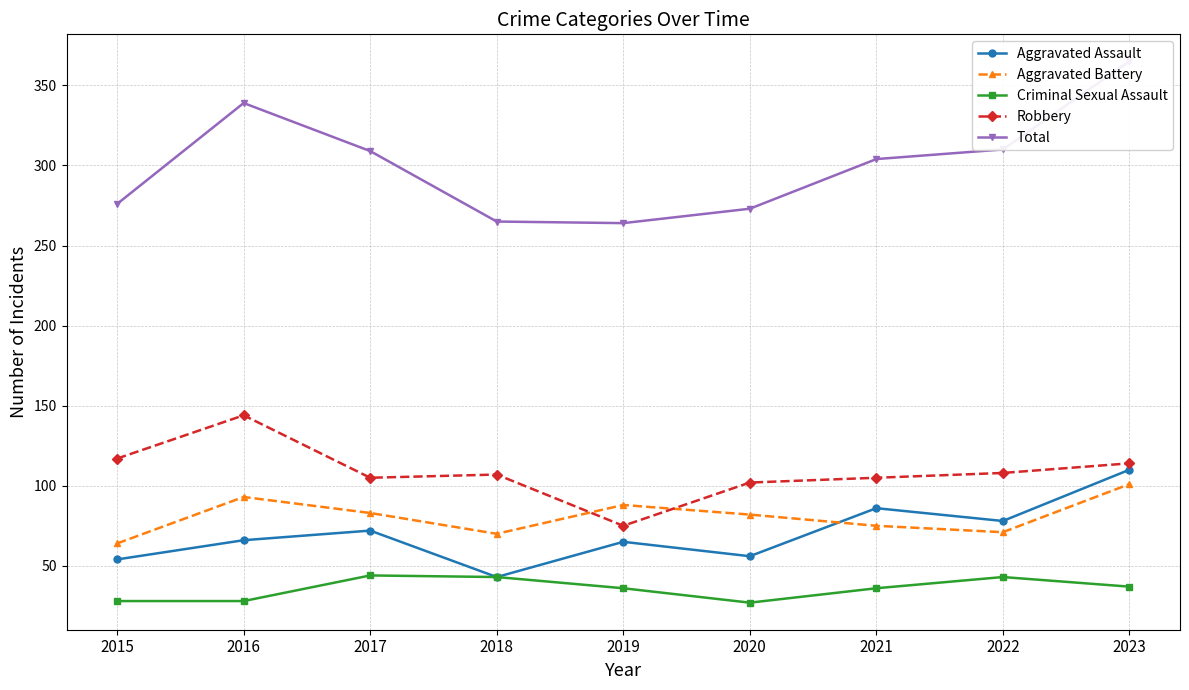

At 2015, list the series in order from smallest to largest.

Criminal Sexual Assault, Aggravated Assault, Aggravated Battery, Robbery, Total